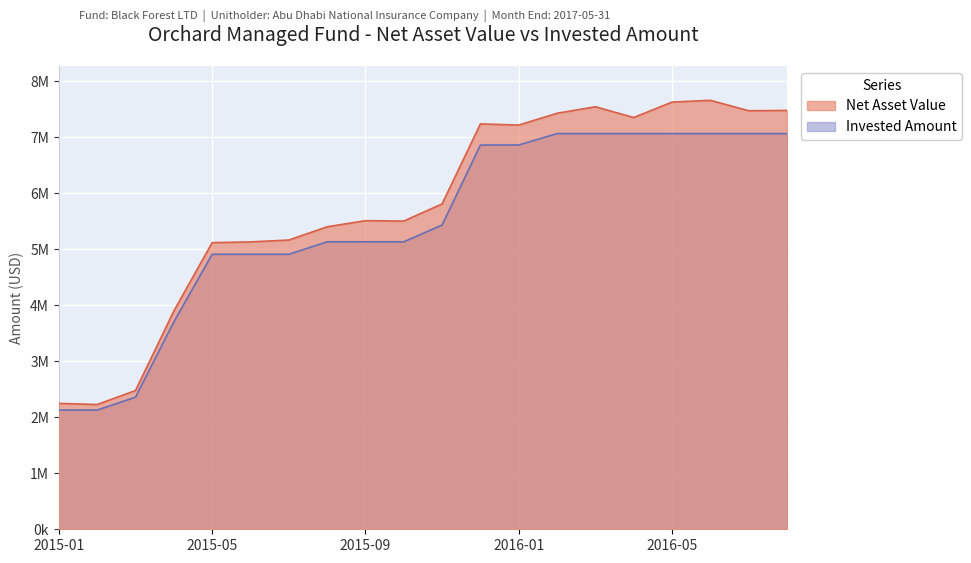

In Net Asset Value, how many points are lower than both neighbors (excluding endpoints)?

5